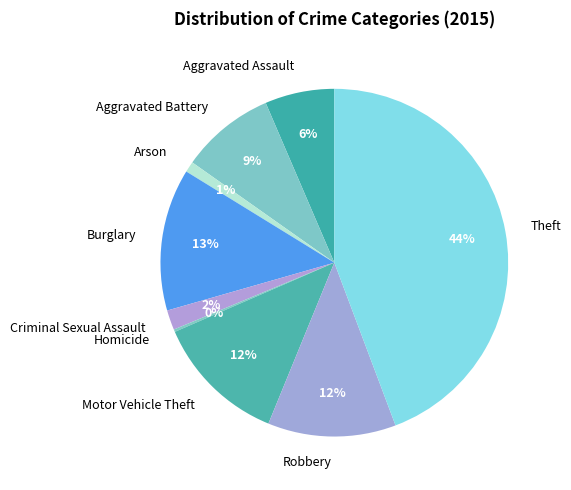

True or false: Arson accounts for 1% of the total.

True